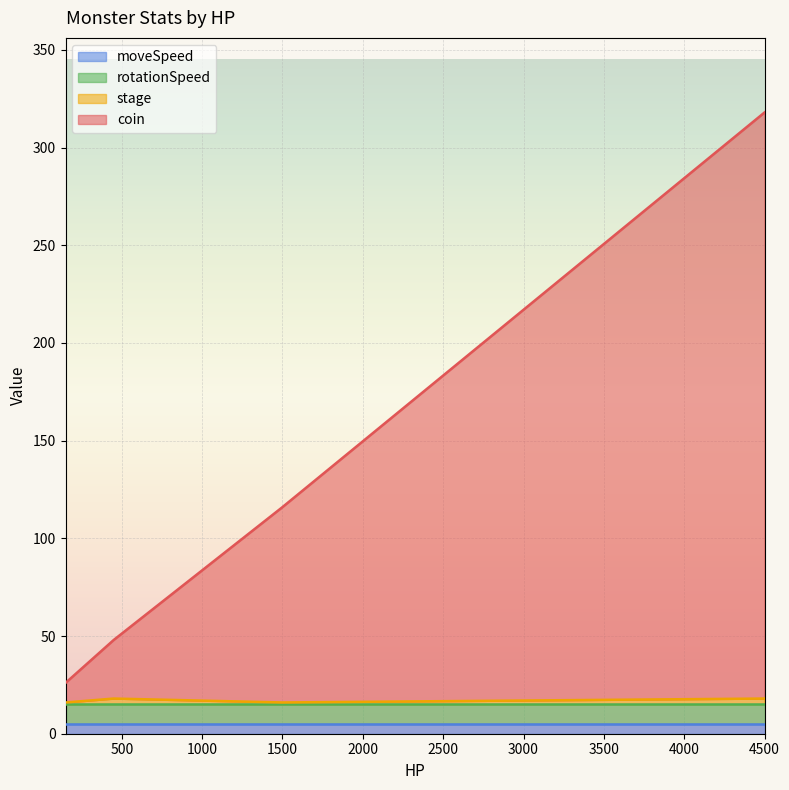

Which series has the largest total across all categories?

coin